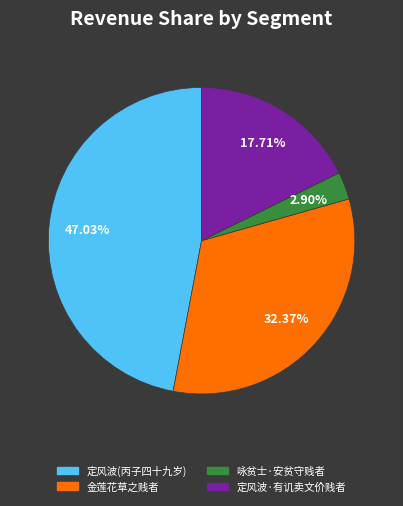

Count the number of slices in the pie.

4